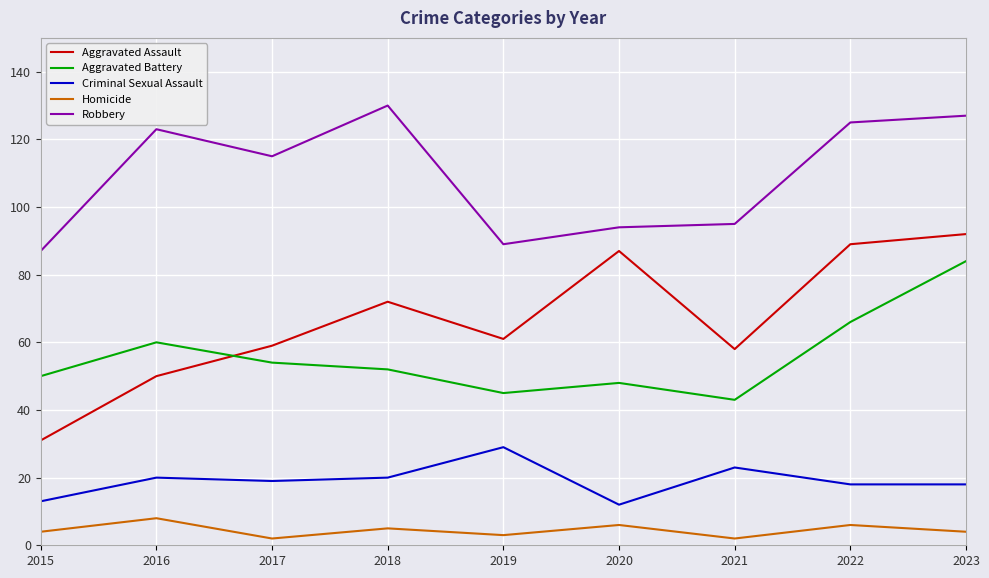

Reading right to left, what are all the values shown in this chart?

Aggravated Assault: 92	89	58	87	61	72	59	50	31
Aggravated Battery: 84	66	43	48	45	52	54	60	50
Criminal Sexual Assault: 18	18	23	12	29	20	19	20	13
Homicide: 4	6	2	6	3	5	2	8	4
Robbery: 127	125	95	94	89	130	115	123	87